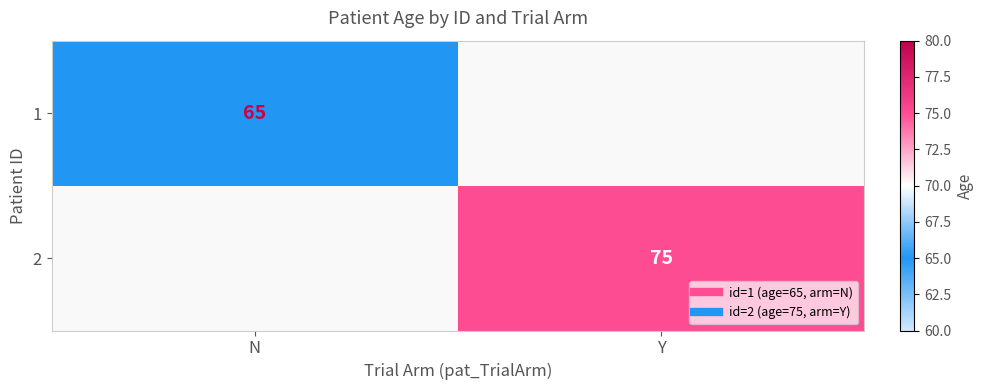

Which category has the highest value in the 2 series?

Y